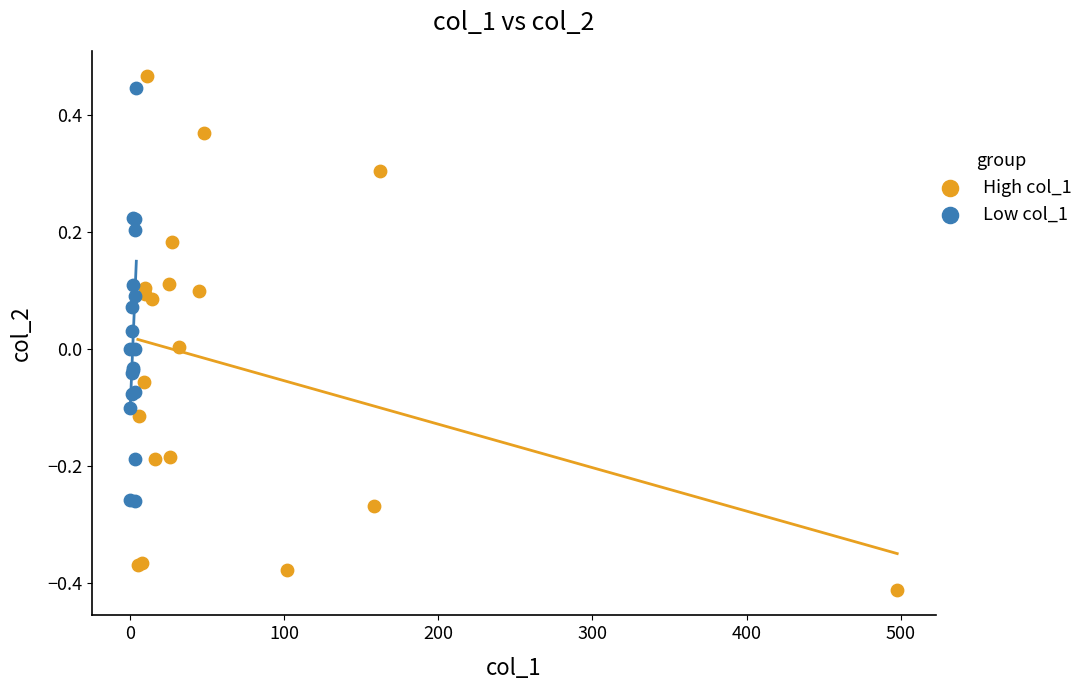

Which series contains the lowest Y value?

High col_1